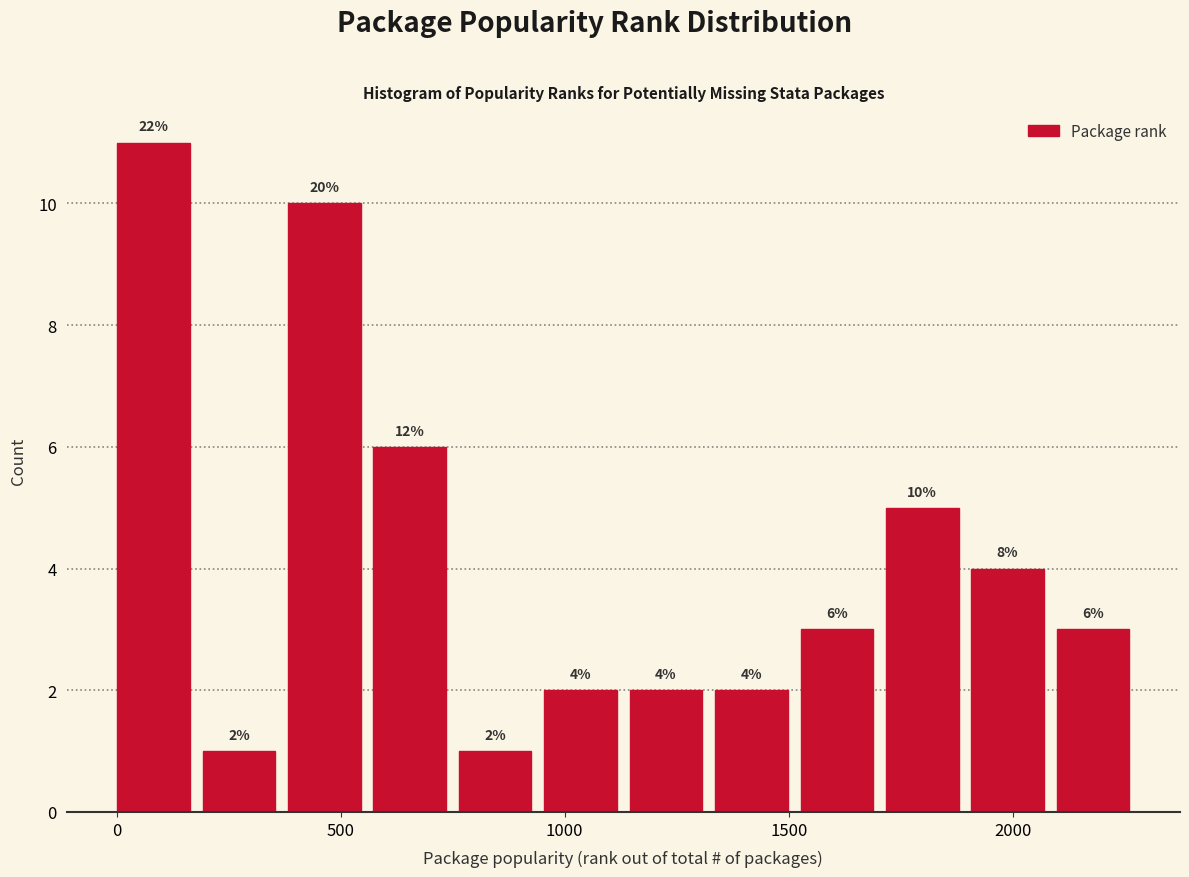

Read against the x-axis, roughly where is the centre of the tallest bar?

100